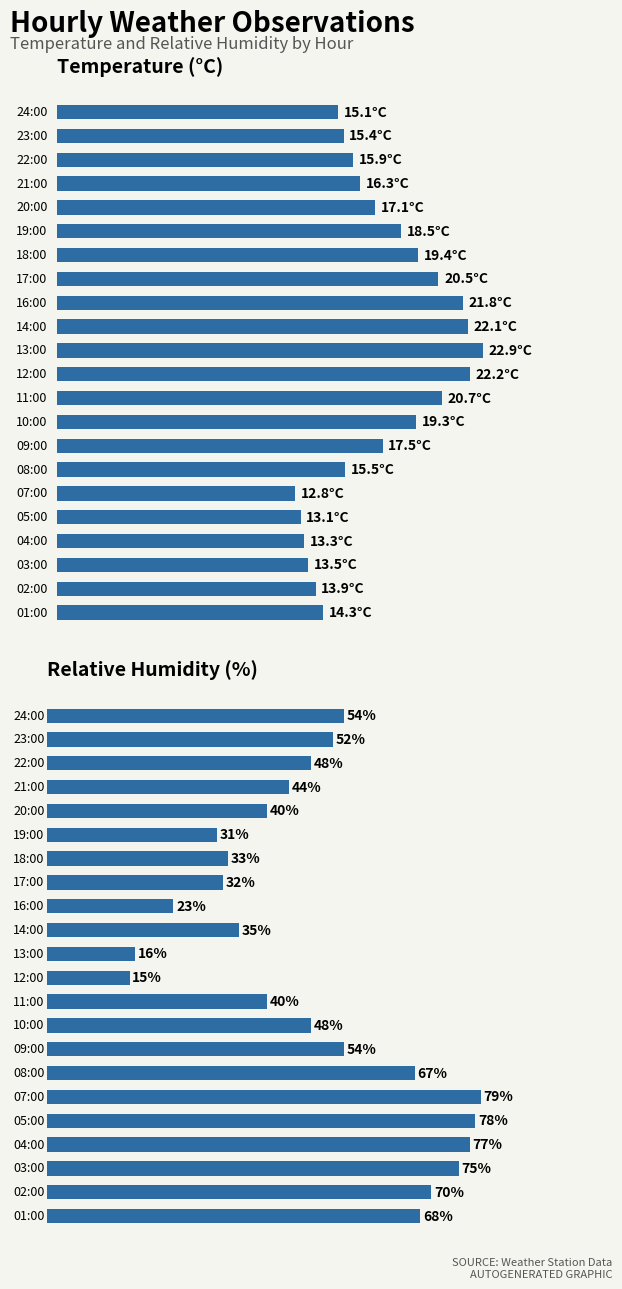

What is the sum of all Temperature values?

381.1